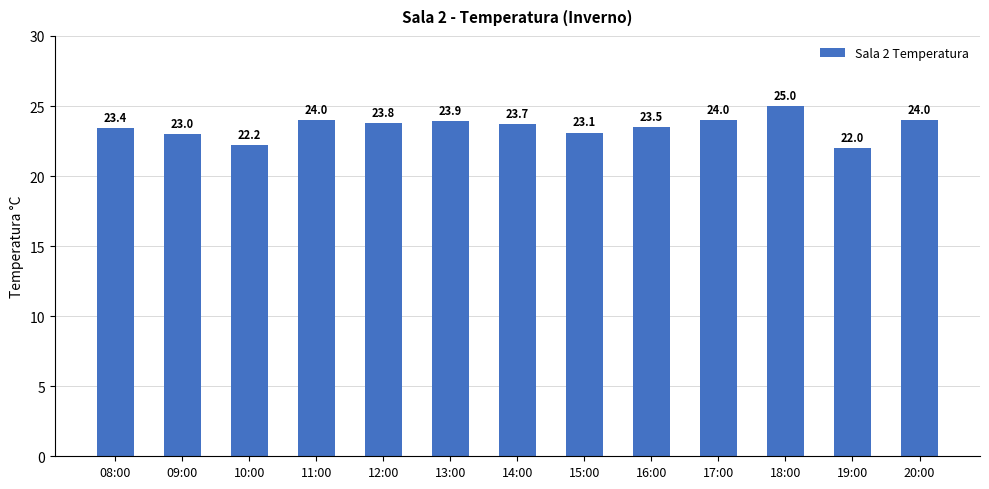

At which category does the chart reach its peak across all series?

18:00